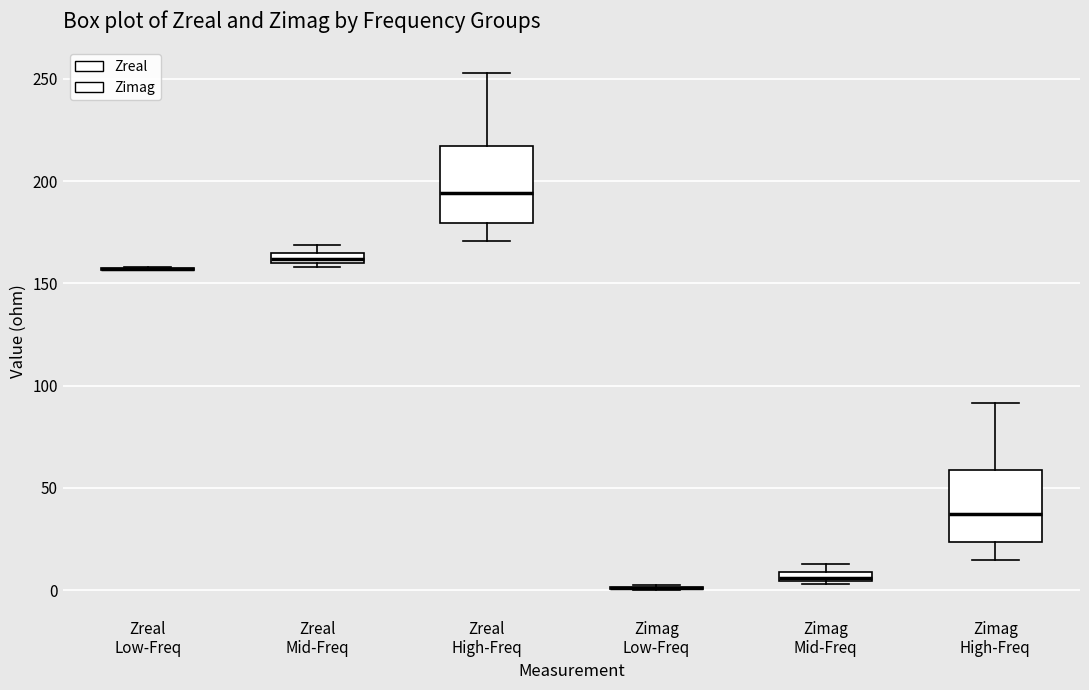

Where is the lower edge of the box for Zimag Mid-Freq on the y-axis? The values are not printed on the chart, so give them approximately, as read against the axis.

5